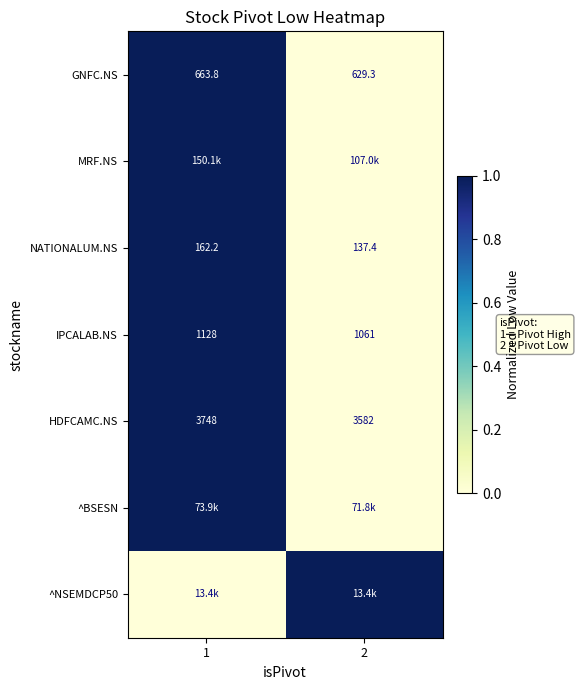

What is the highest value of the GNFC.NS series?

663.8